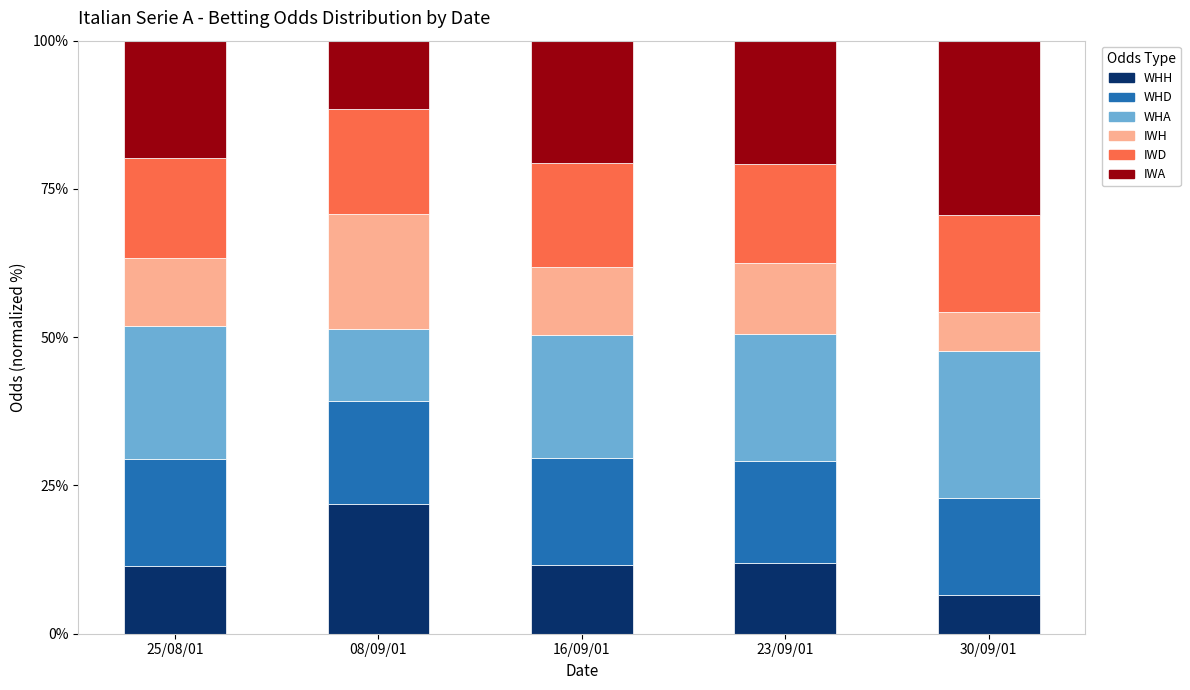

What is the total value across all series at 16/09/01?

100.0